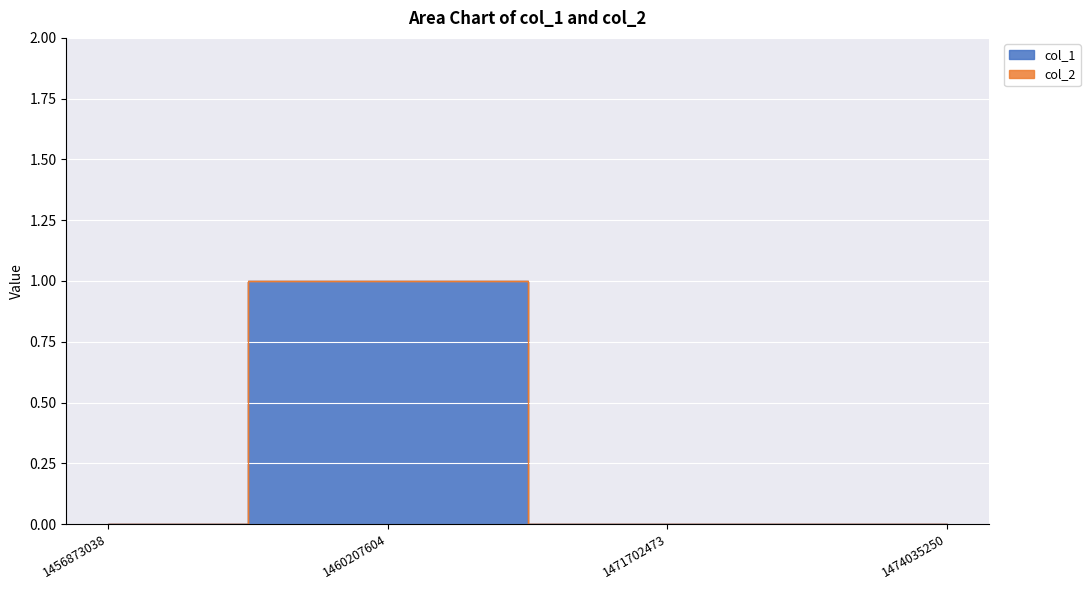

Where is the data nearest to the value 0?

1456873038